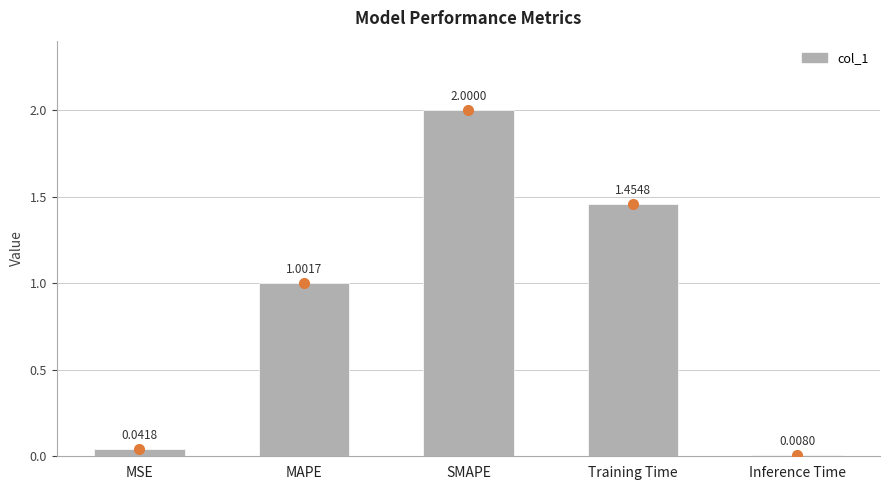

What is the change in value from Training Time to Inference Time?

-1.4